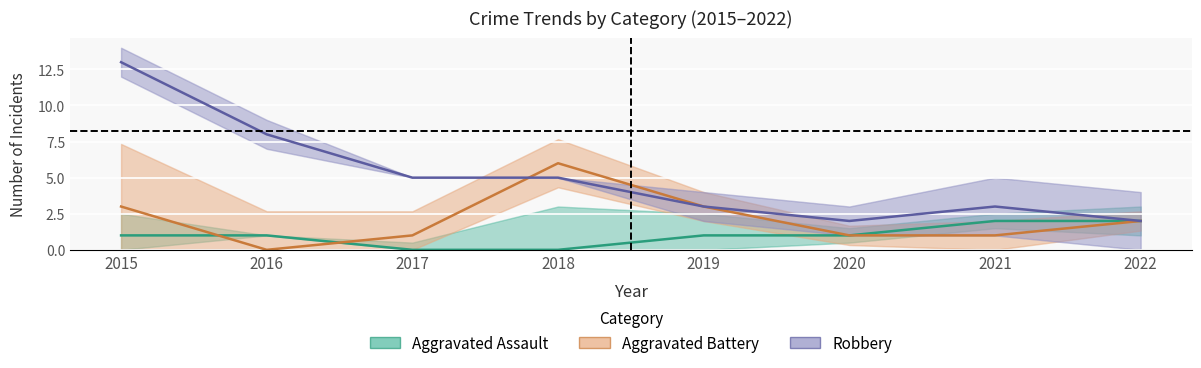

Which series has the widest spread of values?

Robbery